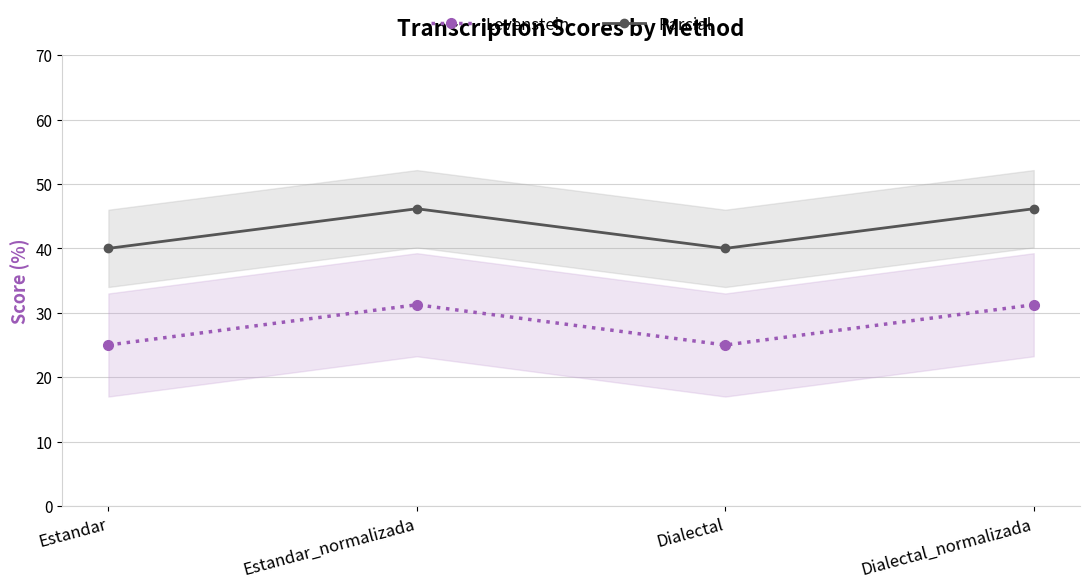

At which category does Parcial reach its first local peak?

Estandar_normalizada